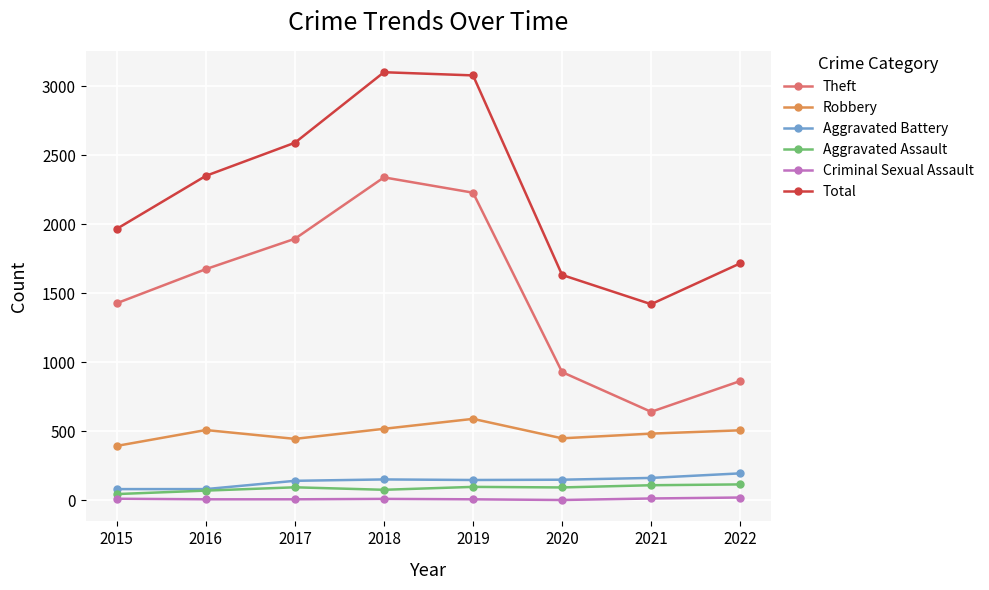

Where is the first local minimum for Total?

2021